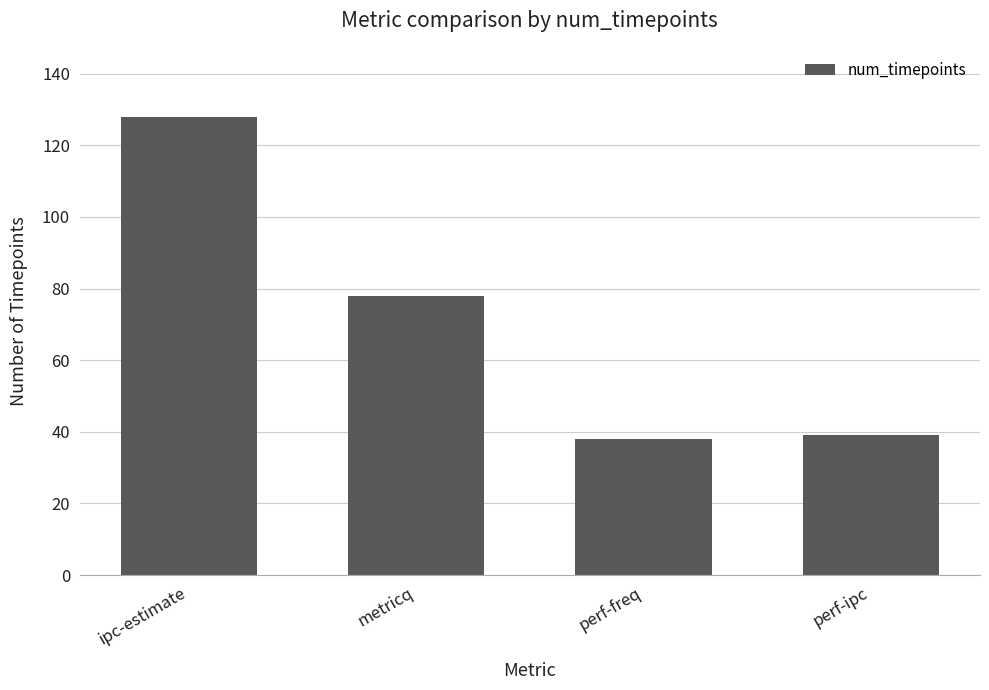

Reading right to left, transcribe all the data shown in this chart.

perf-ipc=39	perf-freq=38	metricq=78	ipc-estimate=128